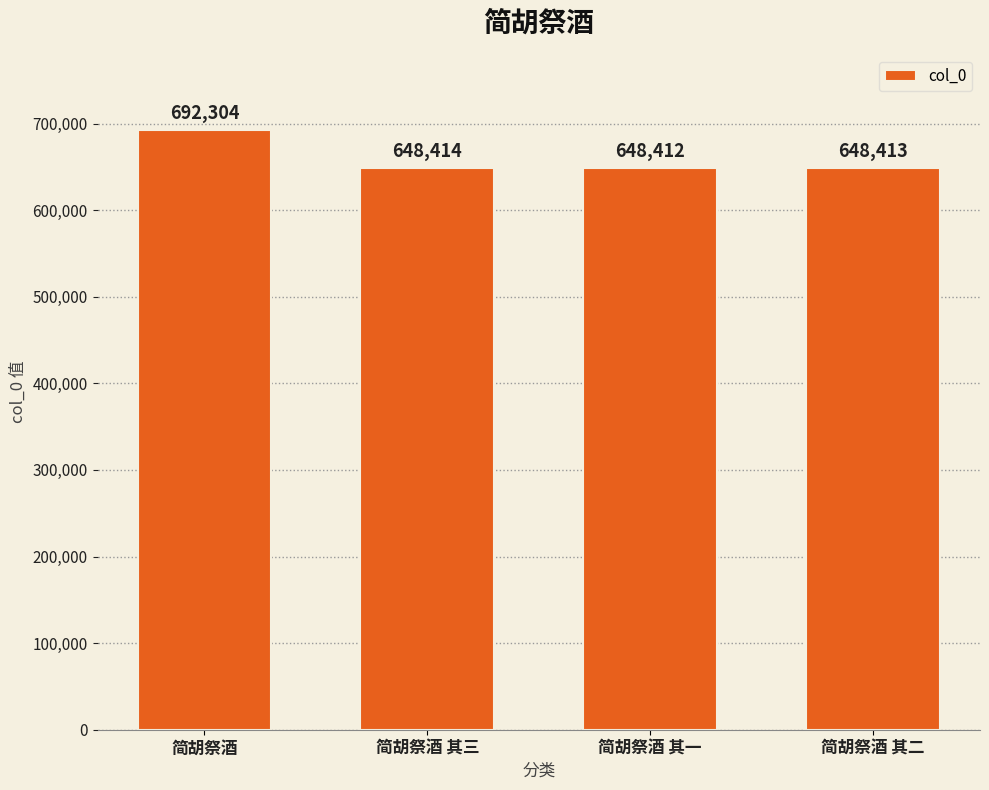

Approximately how many times larger is the value at 简胡祭酒 其三 compared to 简胡祭酒?

0.9